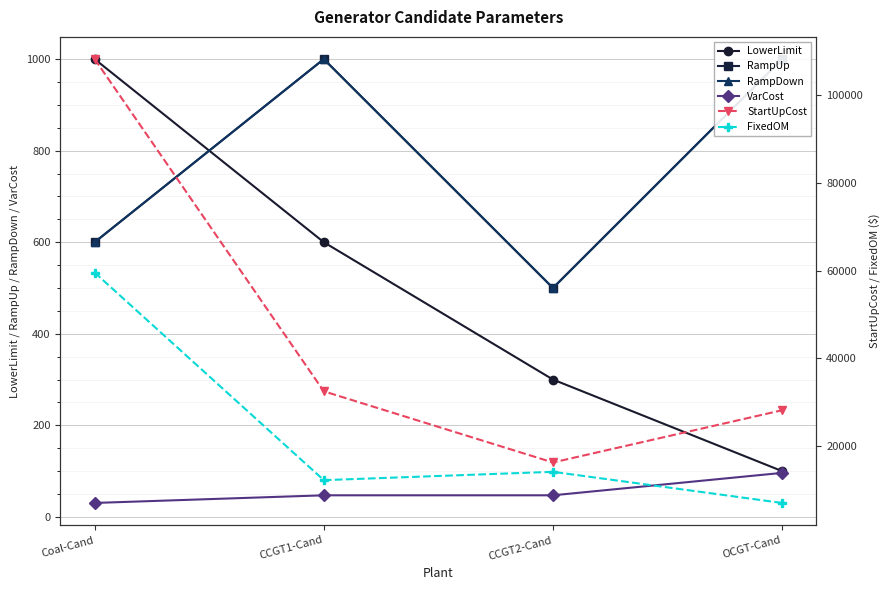

Where does the VarCost series first go above 47?

CCGT1-Cand